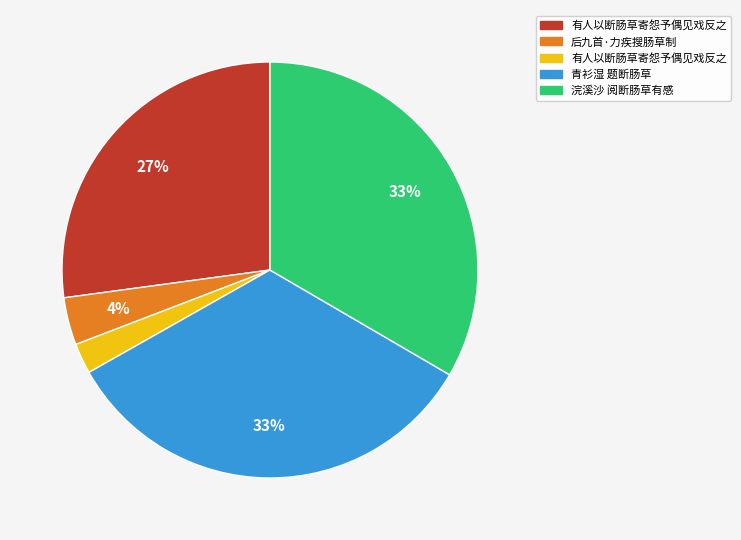

Does any single category account for the majority?

No